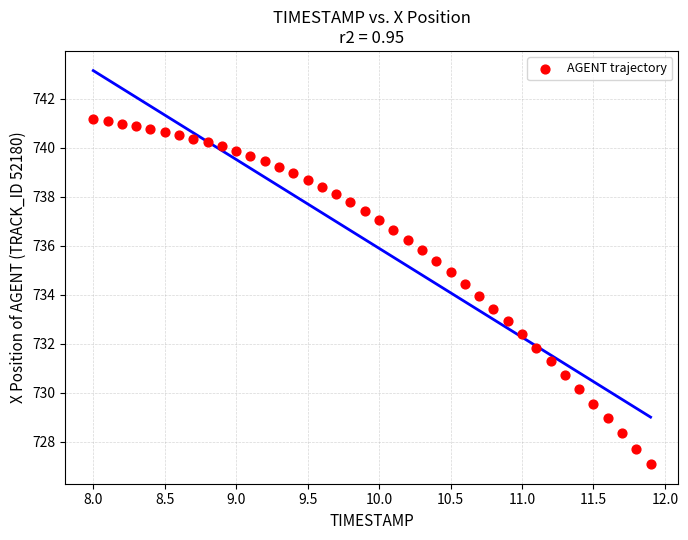

What is the range of Y values (max minus min)?

14.1